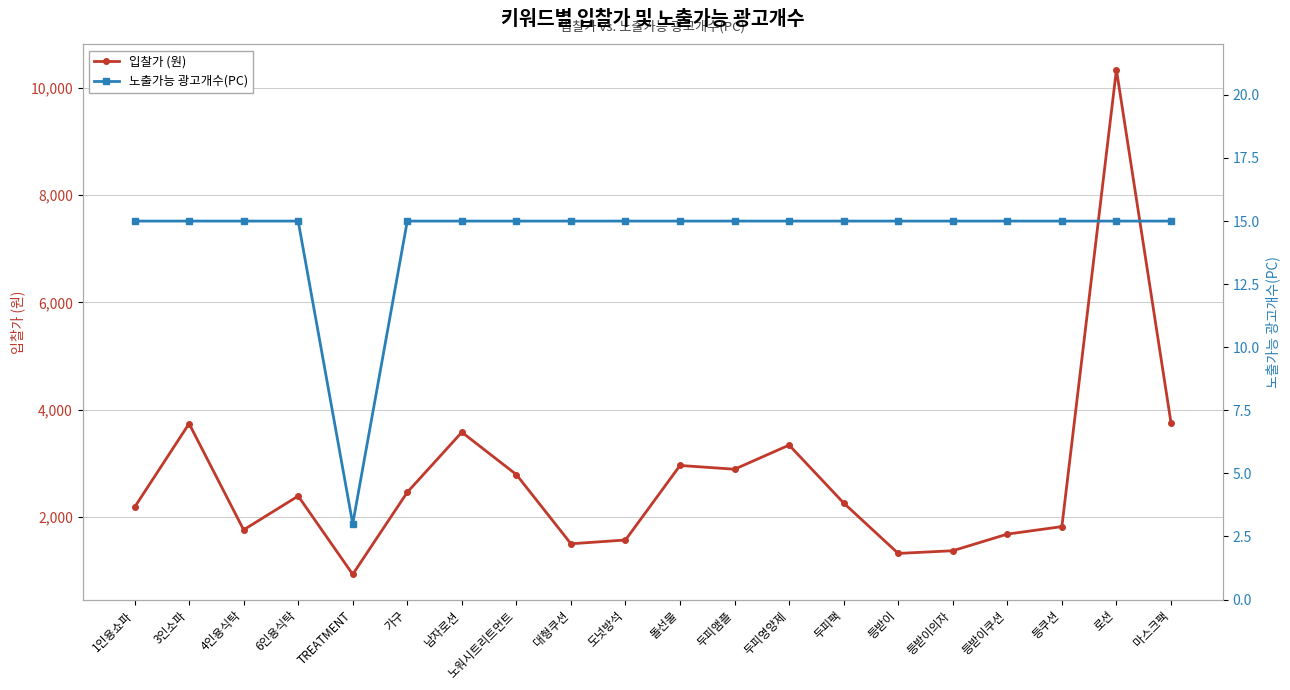

At how many categories does at least one series exceed 1497?

17